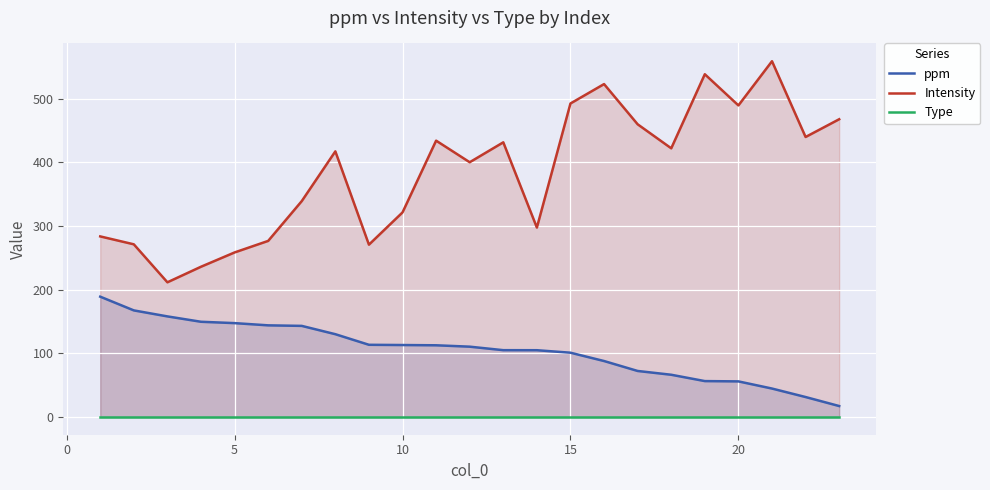

What is the maximum value for ppm?

188.9